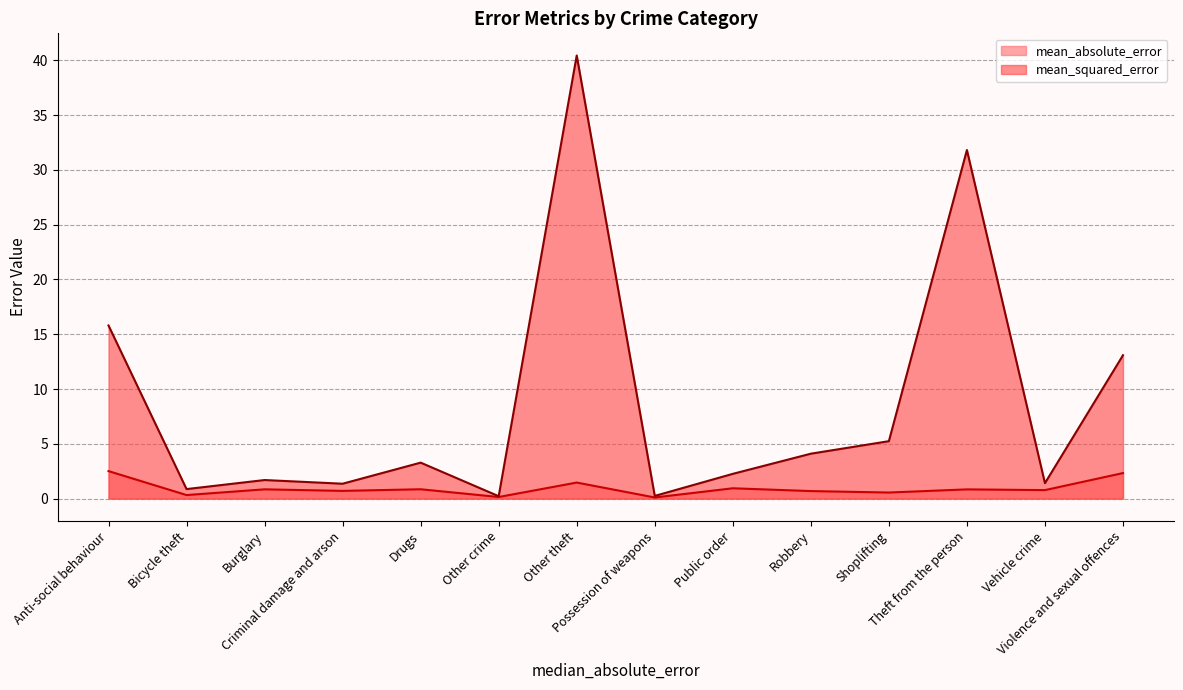

What is the sum of the mean_squared_error values at Theft from the person and Violence and sexual offences?

44.9